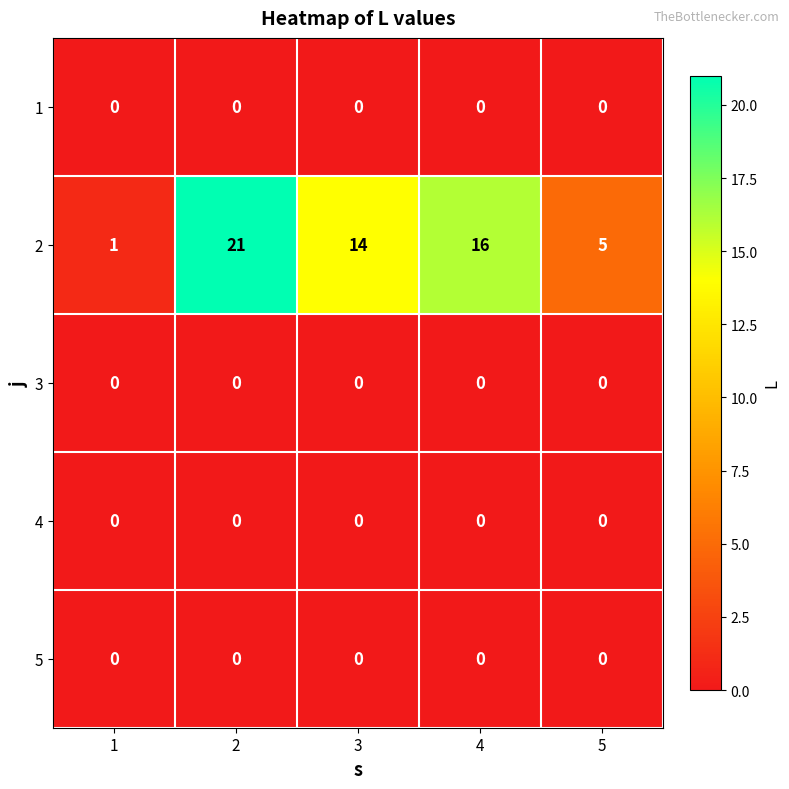

At how many categories does at least one series exceed 11?

3